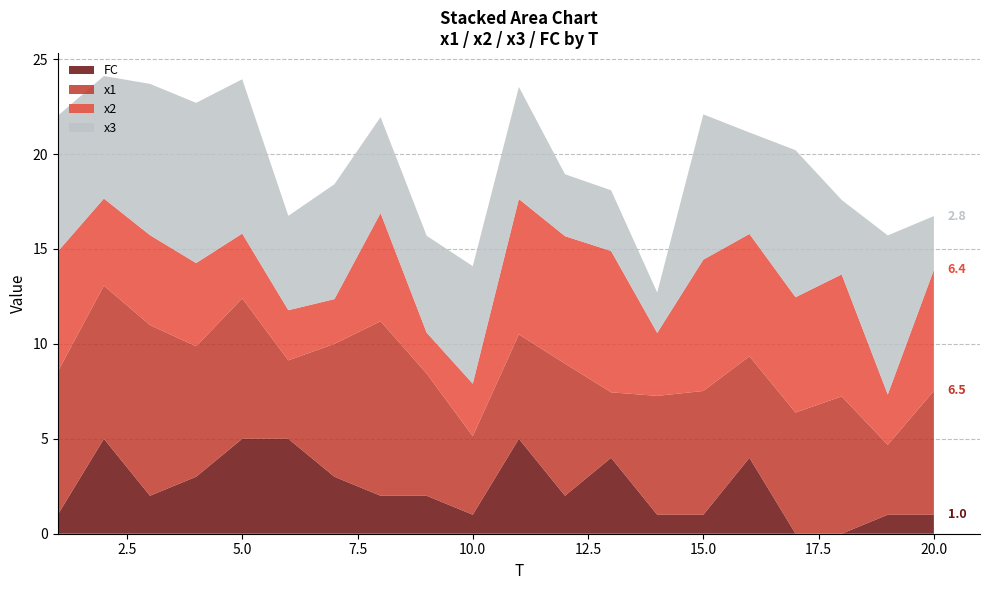

Reading left to right, list all the values displayed in this chart.

FC: 1.0	5.0	2.0	3.0	5.0	5.0	3.0	2.0	2.0	1.0	5.0	2.0	4.0	1.0	1.0	4.0	0.0	0.0	1.0	1.0
x1: 7.5	8.1	9.0	6.9	7.4	4.1	7.0	9.2	6.4	4.1	5.5	7.0	3.4	6.3	6.5	5.3	6.4	7.2	3.7	6.5
x2: 6.3	4.6	4.7	4.4	3.4	2.6	2.4	5.7	2.2	2.8	7.1	6.7	7.4	3.3	6.9	6.4	6.1	6.4	2.7	6.4
x3: 7.2	6.5	8.0	8.4	8.1	5.0	6.1	5.1	5.1	6.2	5.9	3.3	3.2	2.1	7.7	5.3	7.7	3.9	8.4	2.8